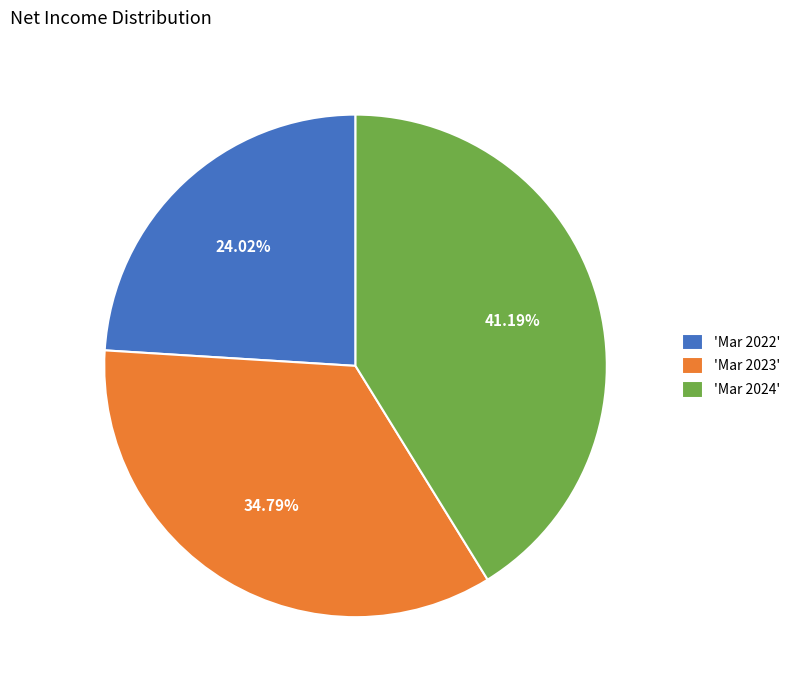

Approximately how many times larger is the value at 'Mar 2023' compared to 'Mar 2022'?

1.4